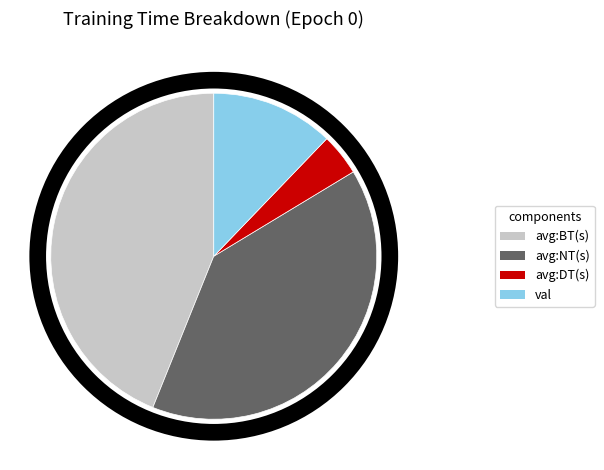

Is there any slice that represents more than half of the pie?

No